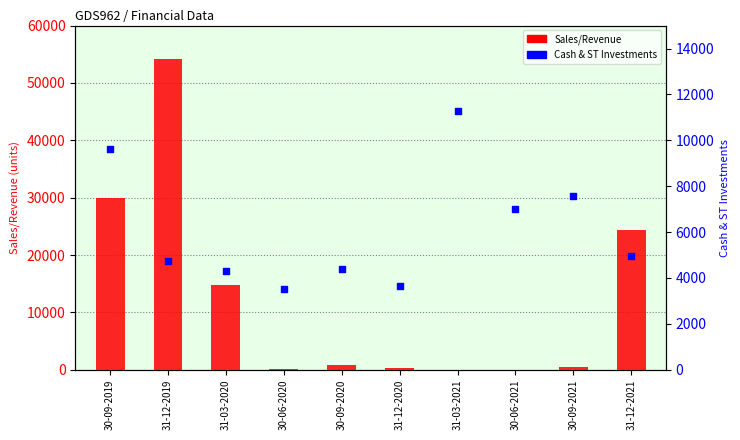

At how many categories does at least one series exceed 3280?

10